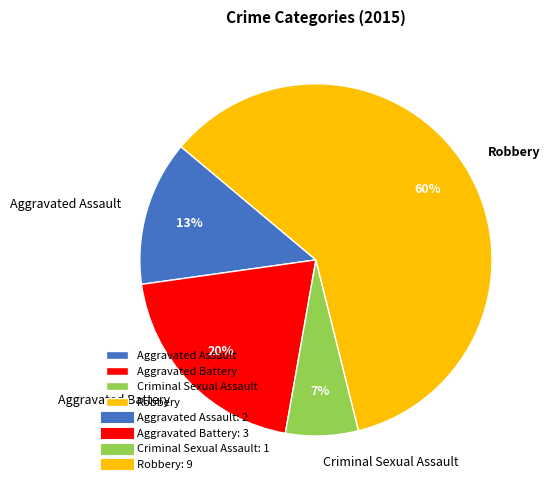

How many slices are in this pie chart?

4